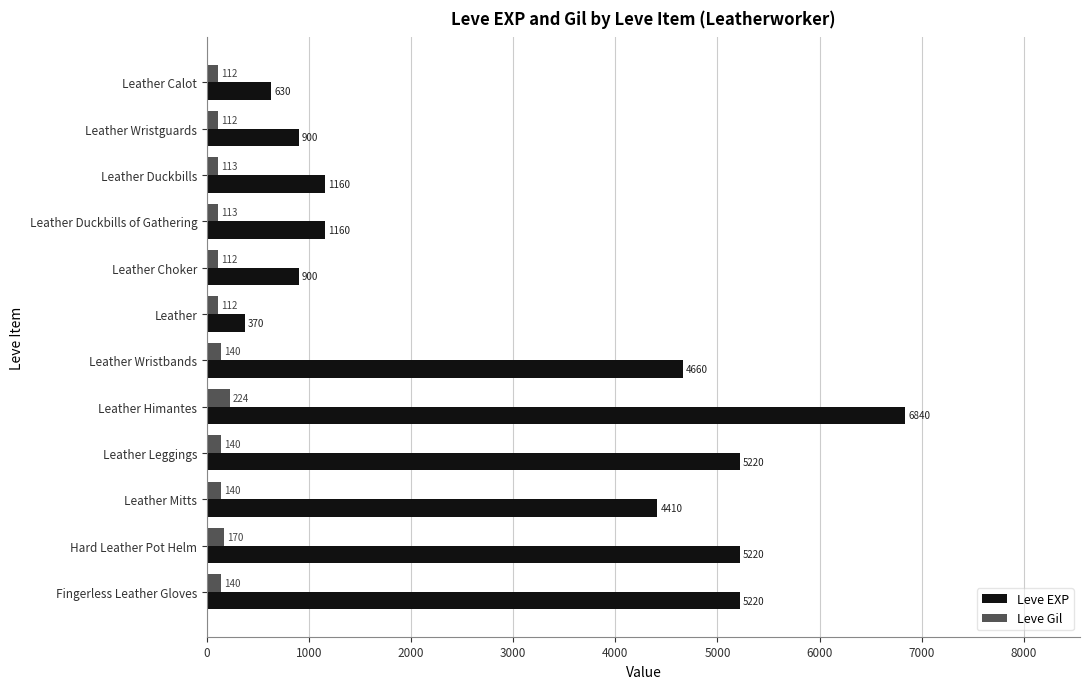

Where is Leve Gil nearest to the value 168?

Hard Leather Pot Helm